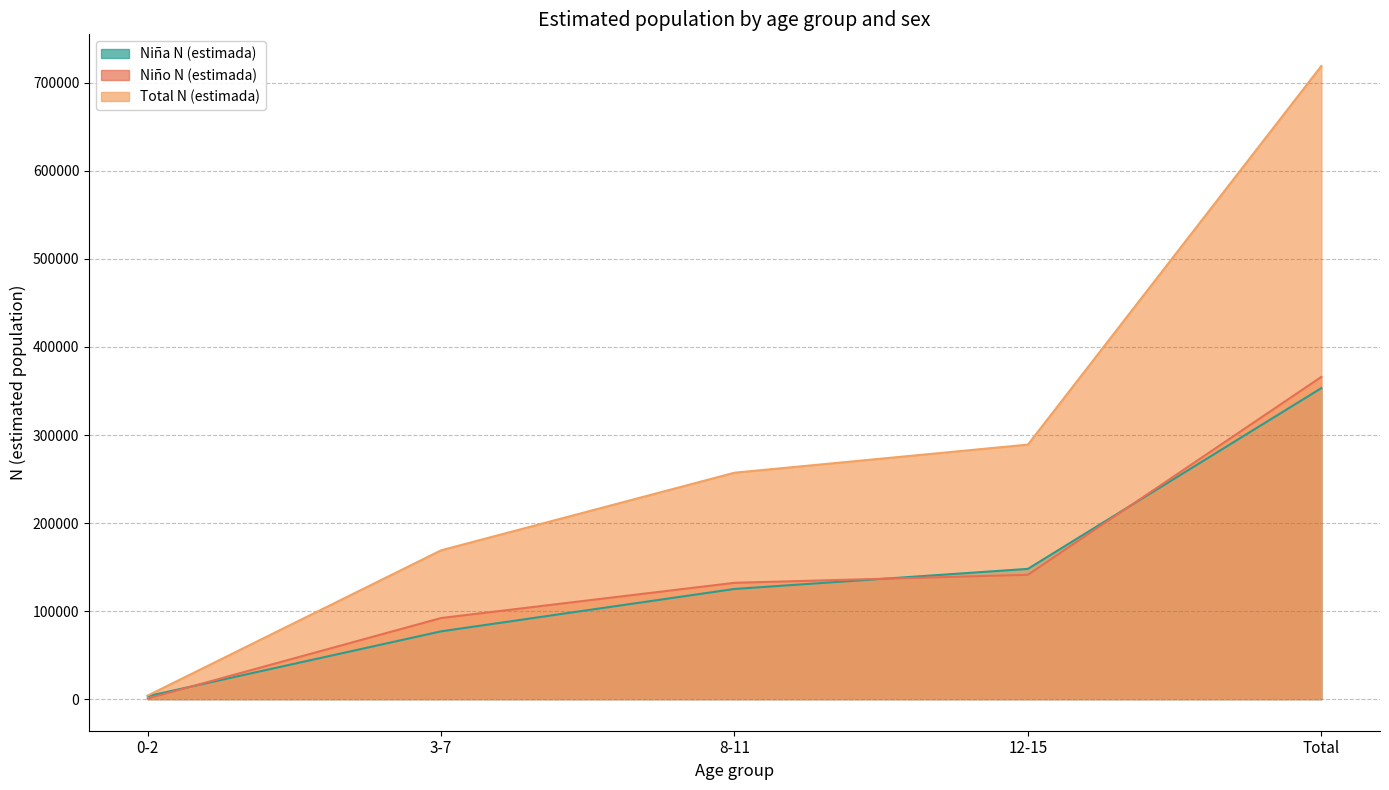

What is the sum of all Total N (estimada) values?

1438492